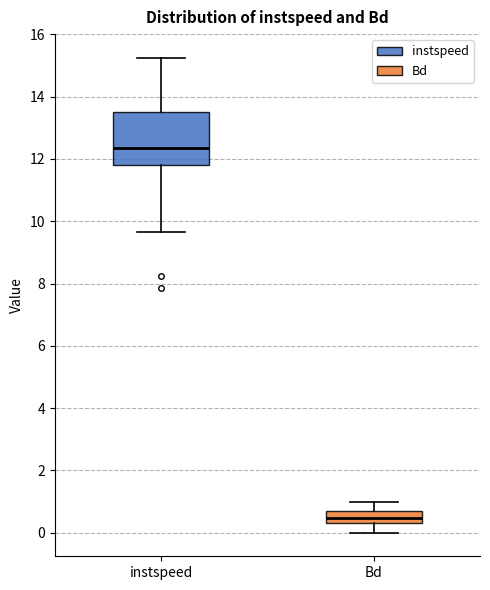

Reading left to right, read every box against the y-axis: the position of its median line, the range the box covers, and the ends of its whiskers. The values are not printed on the chart, so give them approximately, as read against the axis.

instspeed: median 12.4, box 11.8 to 13.6, whiskers 9.6 to 15.2
Bd: median 0.4 (inside the box), box 0.4 to 0.6, whiskers 0.0 to 1.0